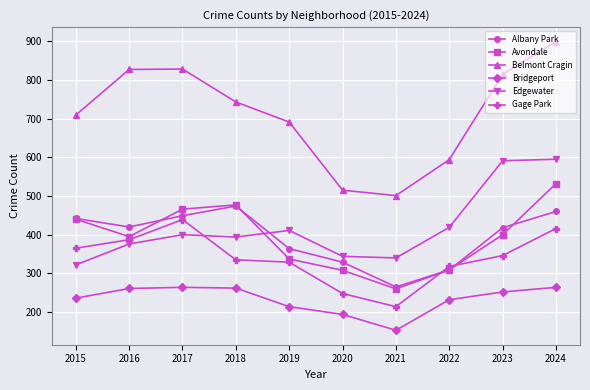

What is the average value of the Belmont Cragin series?

712